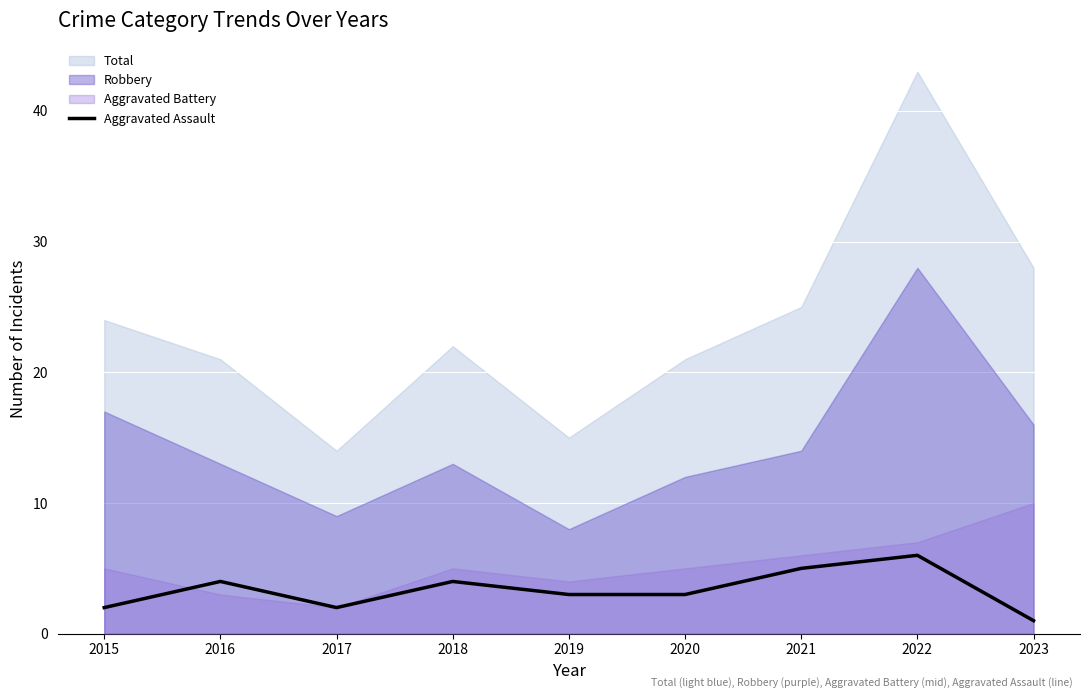

What value does the data have at 2021?

5